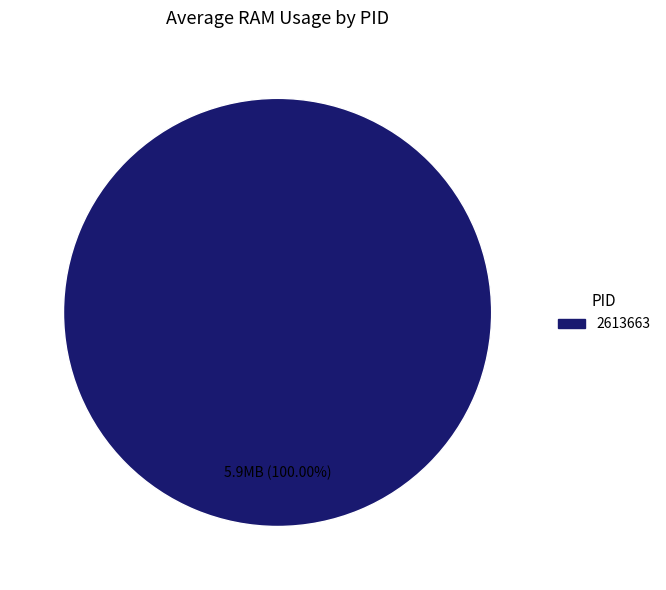

Rank the categories by value from lowest to highest.

2613663